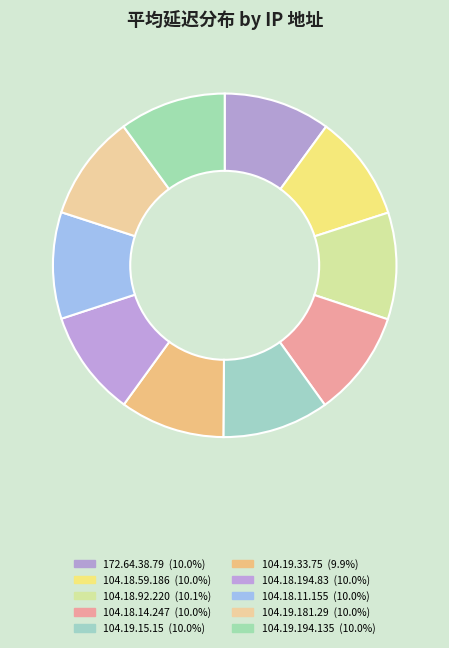

To the nearest percent, what portion does 104.18.59.186 represent?

10%